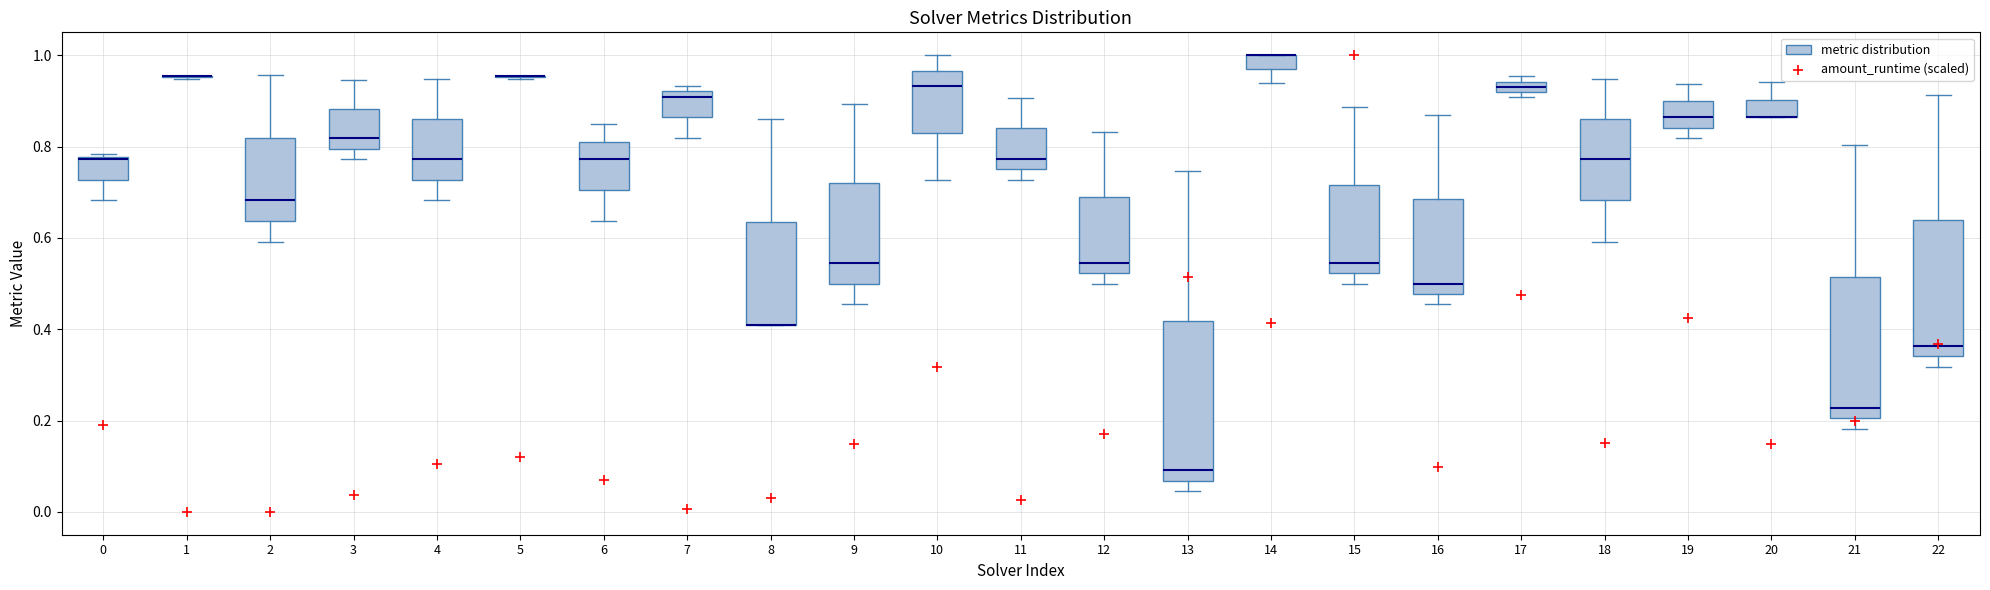

Where is the upper edge of the box at x = 14 on the y-axis? The values are not printed on the chart, so give them approximately, as read against the axis.

1.00